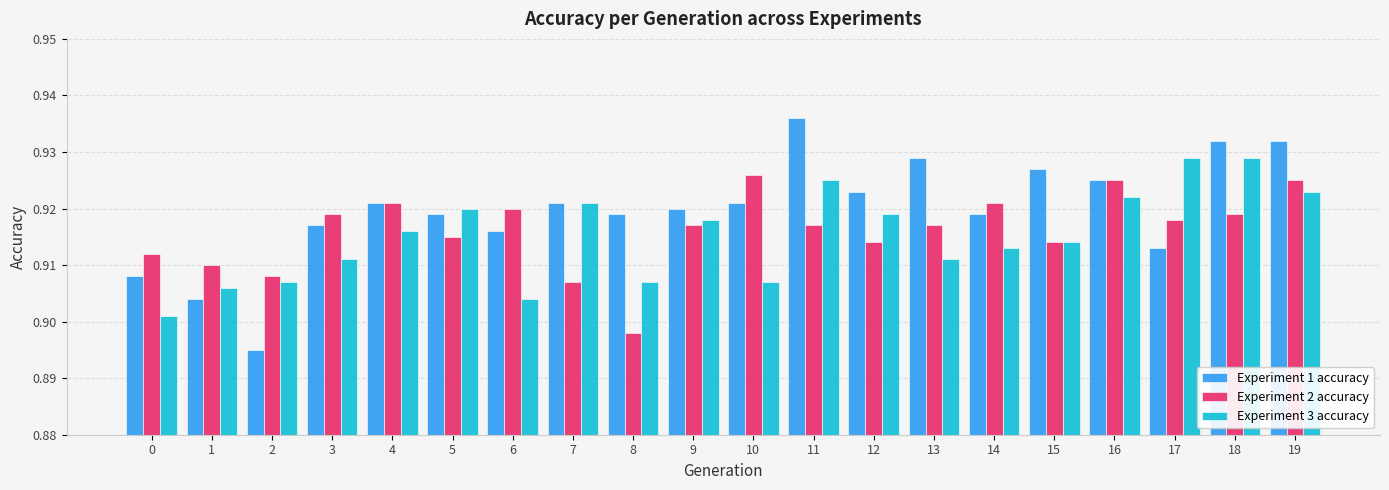

What is the total value across all series at 12?

2.8